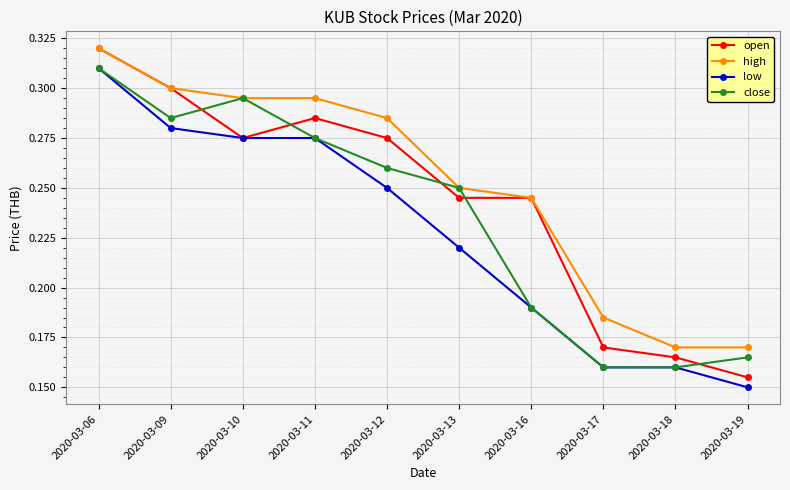

True or false: close has more than 1 points higher than both neighbors.

False